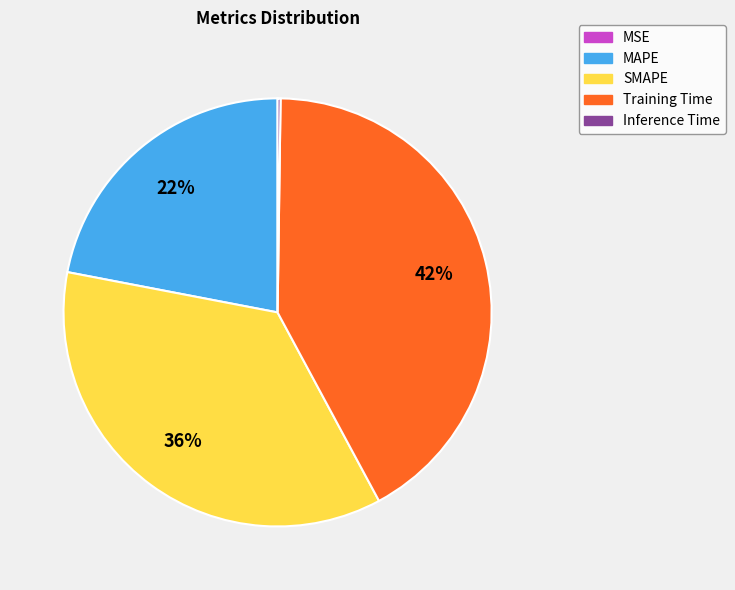

Which slice is the largest?

Training Time